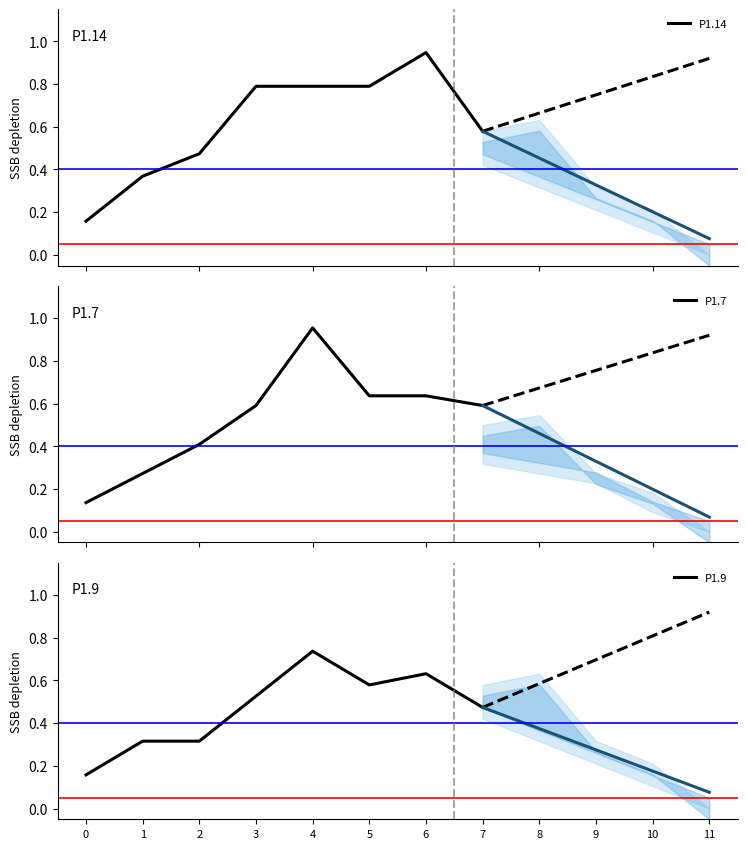

What is the total value across all series at 6?

2.2